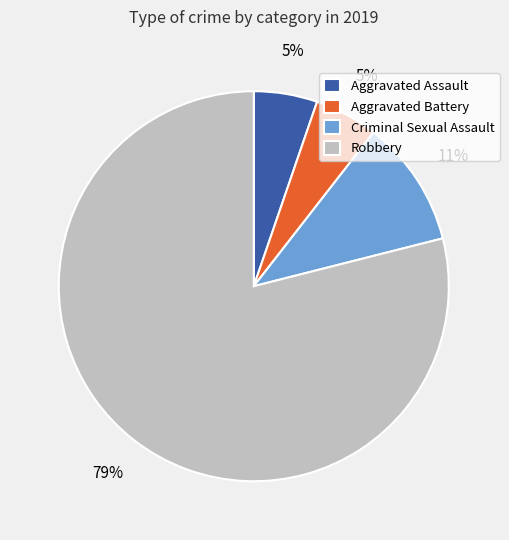

How many segments does this pie chart have?

4